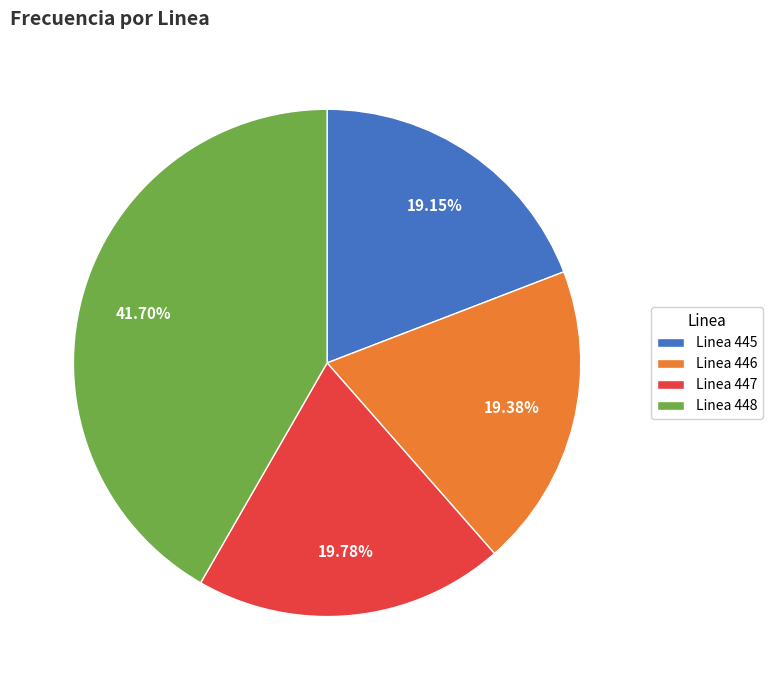

To the nearest percent, what is the average slice percentage?

25%